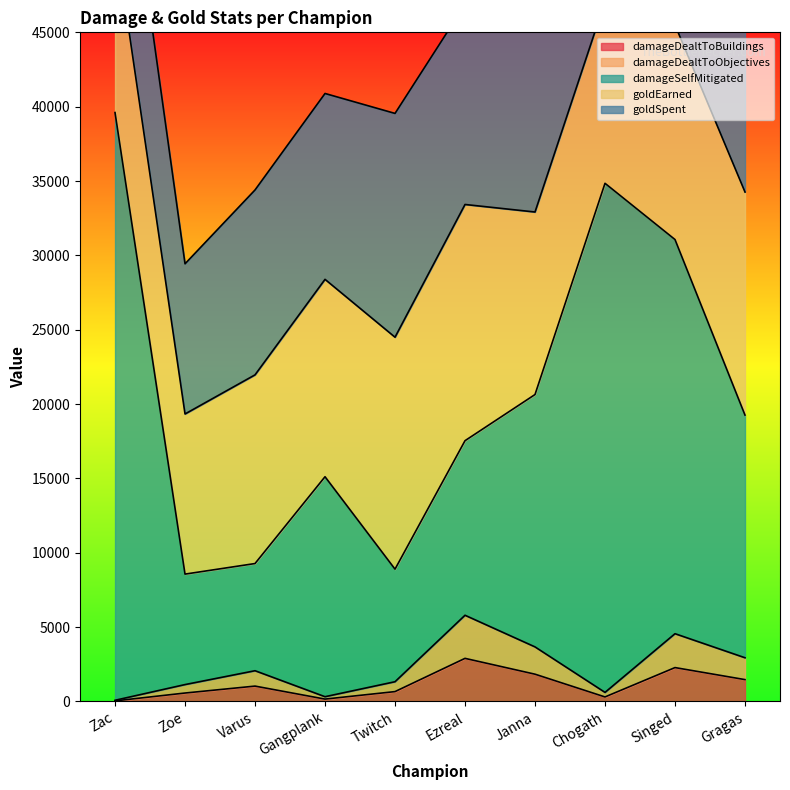

Which series has the largest total across all categories?

damageSelfMitigated